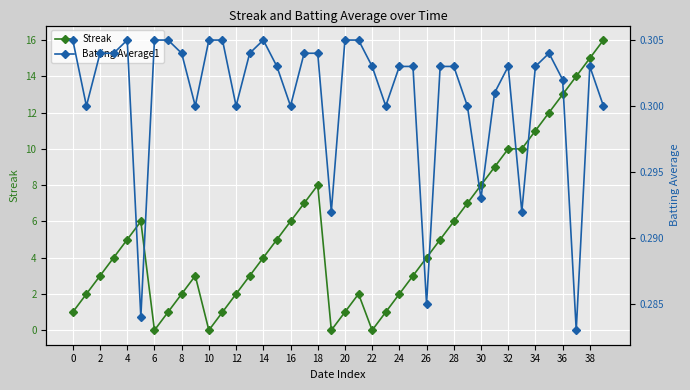

The value of Streak at 24 is 0.6. True or false?

False